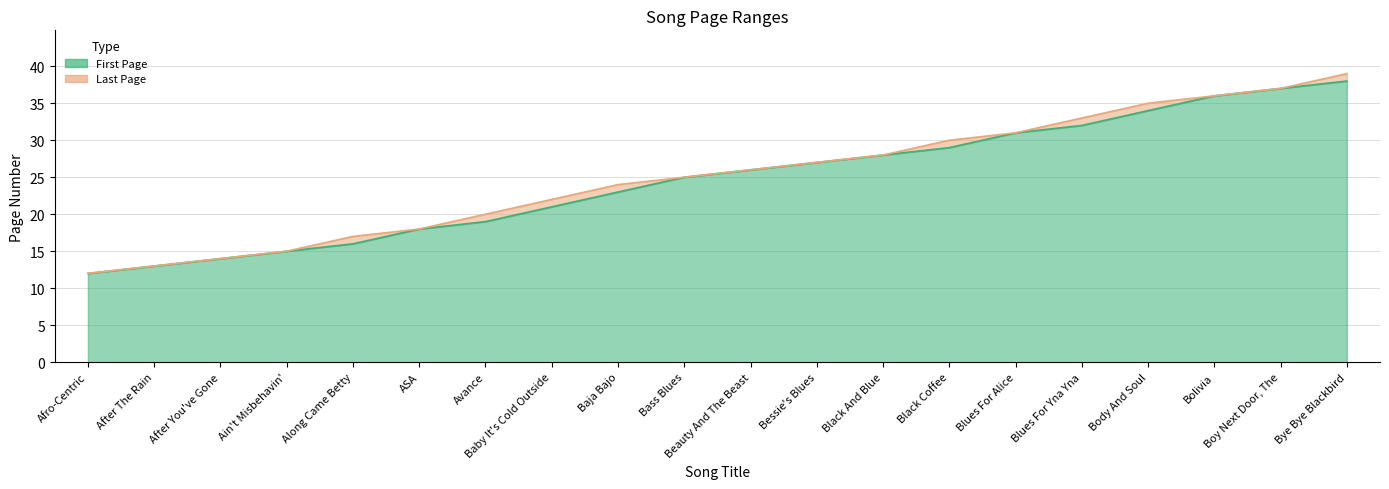

The First Page series shows 5 at Baby It's Cold Outside. True or false?

False